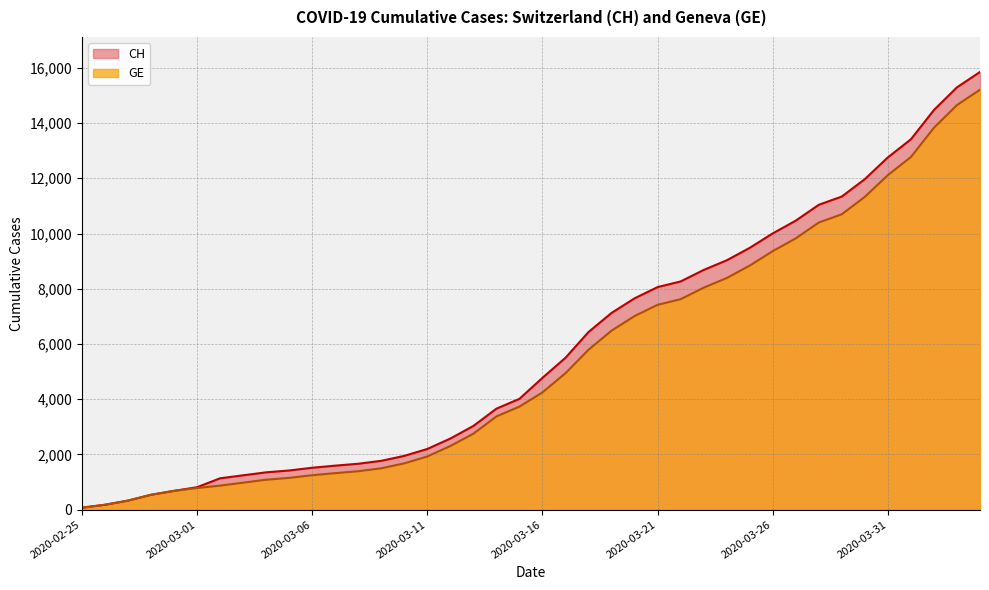

Reading right to left, list all the values displayed in this chart.

CH: 15850	15294	14473	13413	12758	11971	11340	11041	10467	10005	9481	9030	8681	8265	8061	7654	7125	6434	5501	4775	4014	3658	3033	2577	2199	1949	1770	1664	1595	1519	1420	1353	1245	1137	814	682	540	329	178	73
GE: 15208	14652	13831	12771	12116	11329	10698	10399	9825	9363	8839	8388	8039	7623	7419	7012	6483	5792	4944	4248	3733	3377	2752	2306	1928	1678	1499	1393	1324	1248	1152	1085	979	872	784	682	540	329	178	73